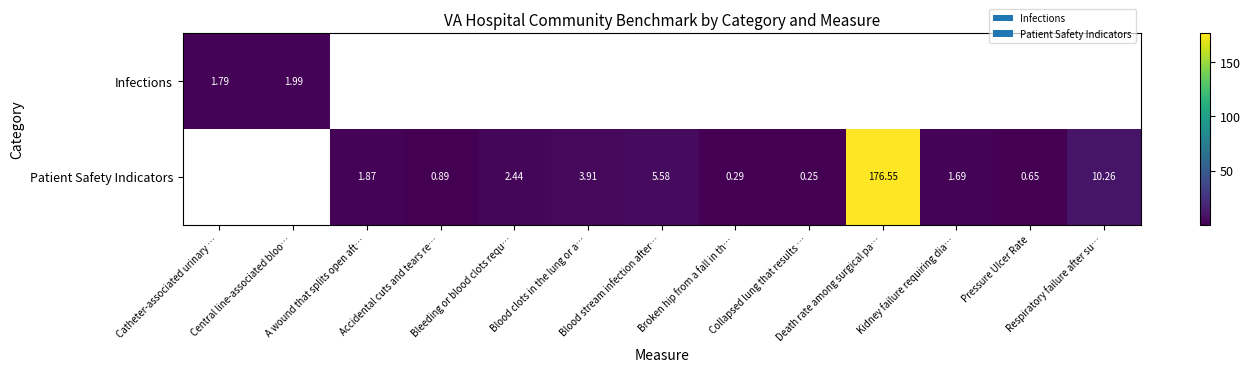

Rank the categories by Infections value from lowest to highest.

Catheter-associated urinary …, Central line-associated bloo…, A wound that splits open aft…, Accidental cuts and tears re…, Bleeding or blood clots requ…, Blood clots in the lung or a…, Blood stream infection after…, Broken hip from a fall in th…, Collapsed lung that results …, Death rate among surgical pa…, Kidney failure requiring dia…, Pressure Ulcer Rate, Respiratory failure after su…